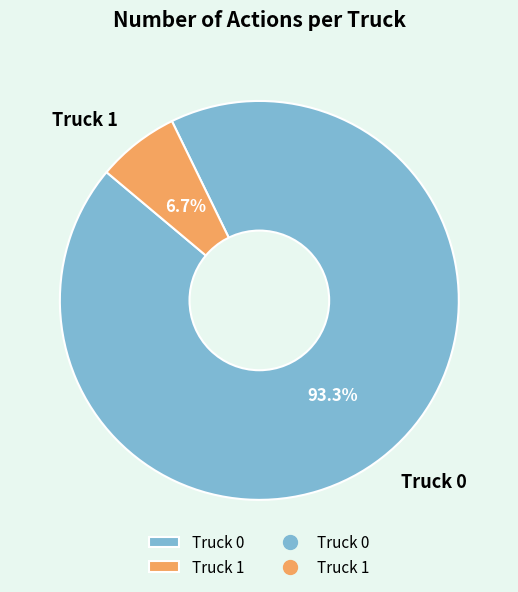

Rank the categories by value from lowest to highest.

Truck 1, Truck 0